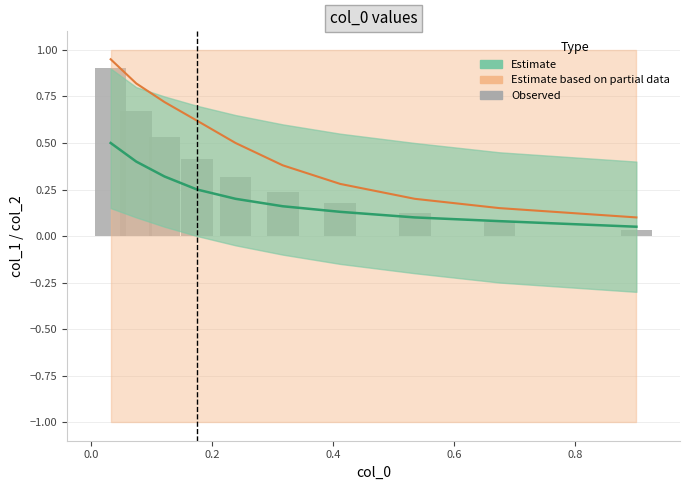

What is the greatest value displayed?

0.9